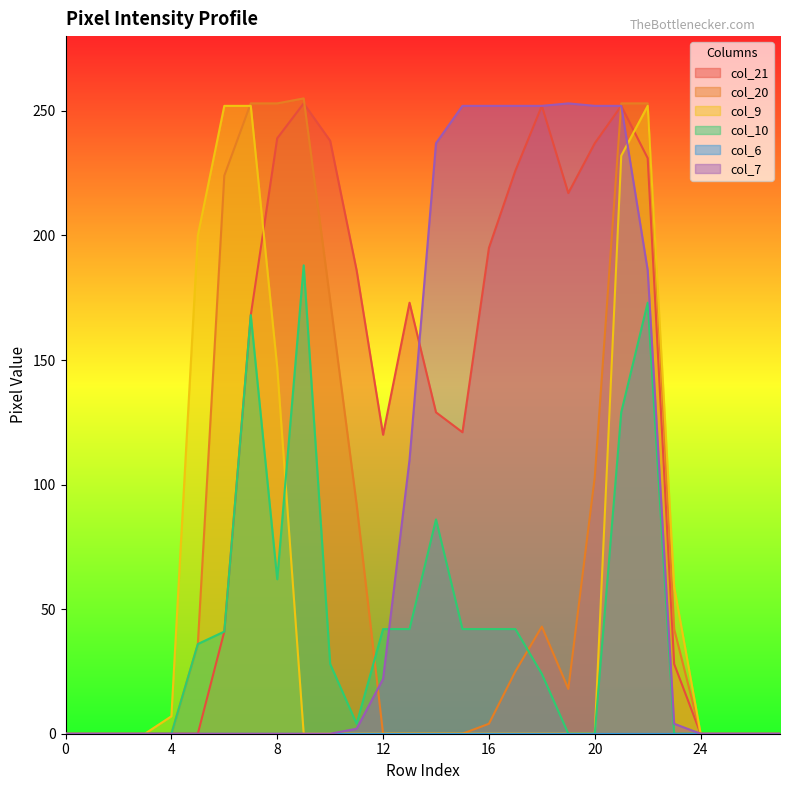

What is the spread (max minus min) of values at 12?

120